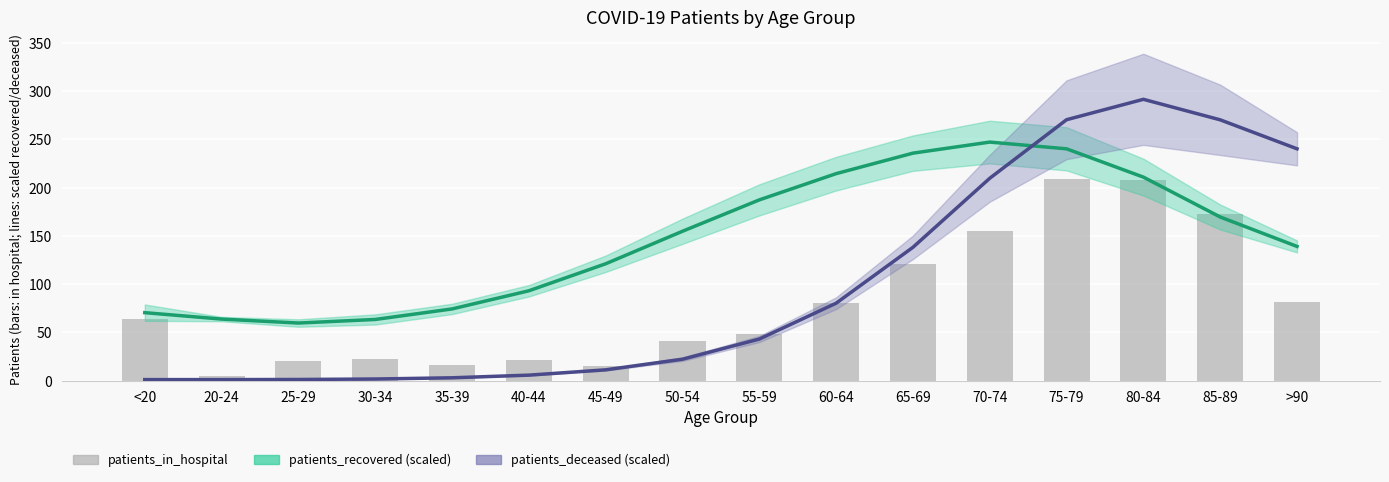

Rank the series at 45-49 from highest to lowest value.

patients_recovered, patients_in_hospital, patients_deceased